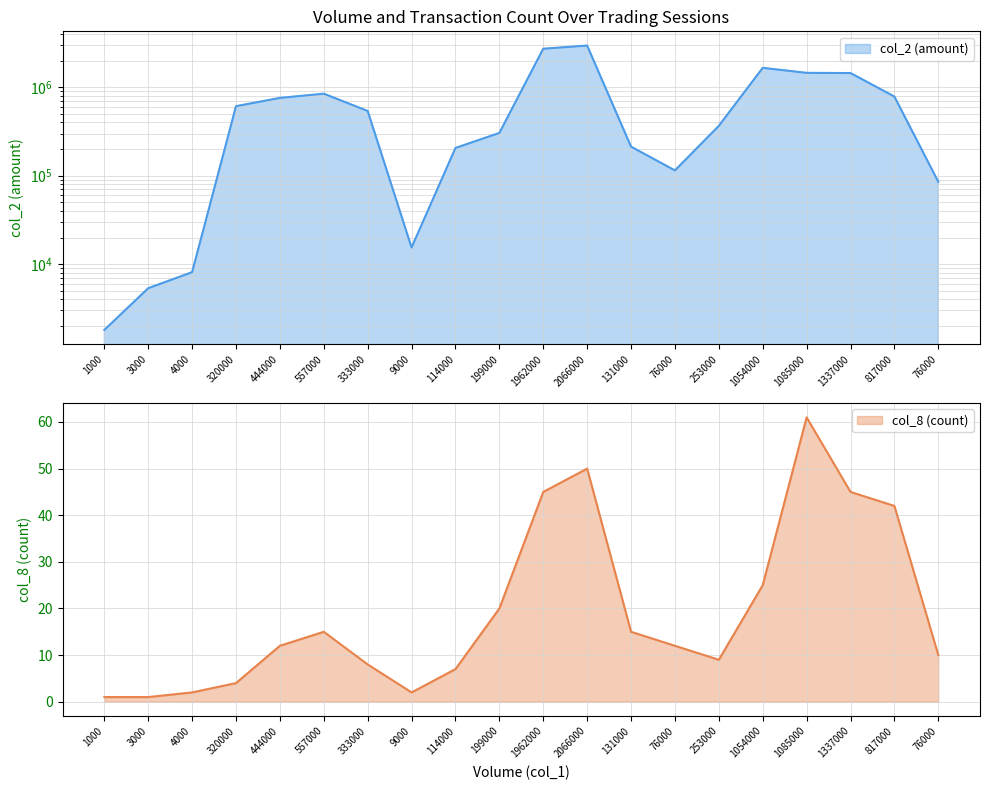

What is the sum of all col_2 (amount) values?

15130430